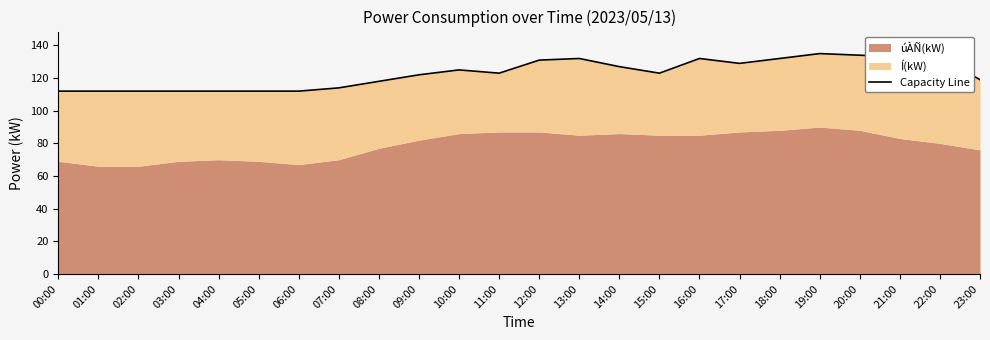

What is the sum of the values at 02:00 and 19:00?

247